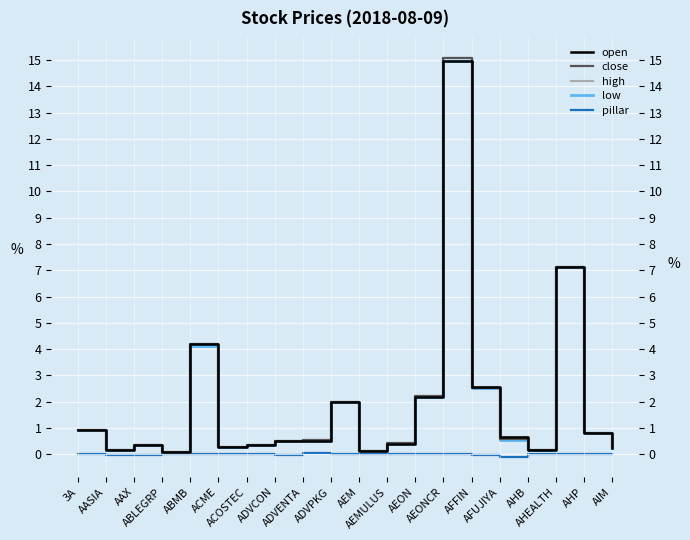

What is the label of the 17th point from the right?

ABLEGRP